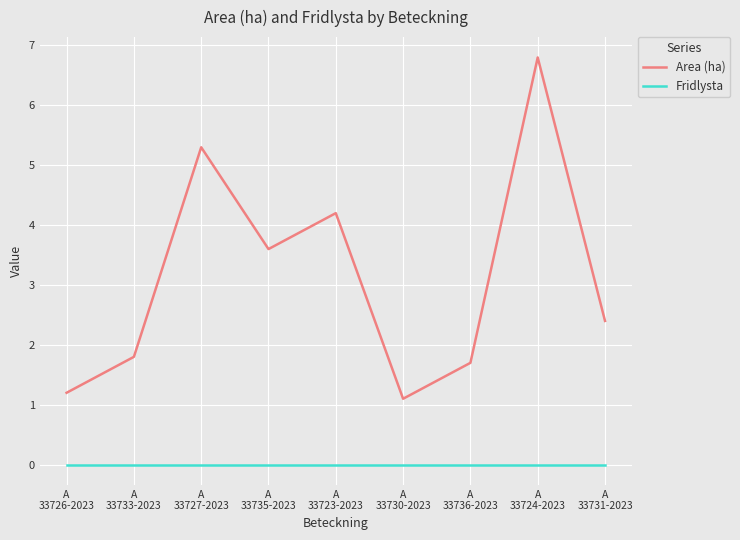

What position from the left is A
33727-2023?

3